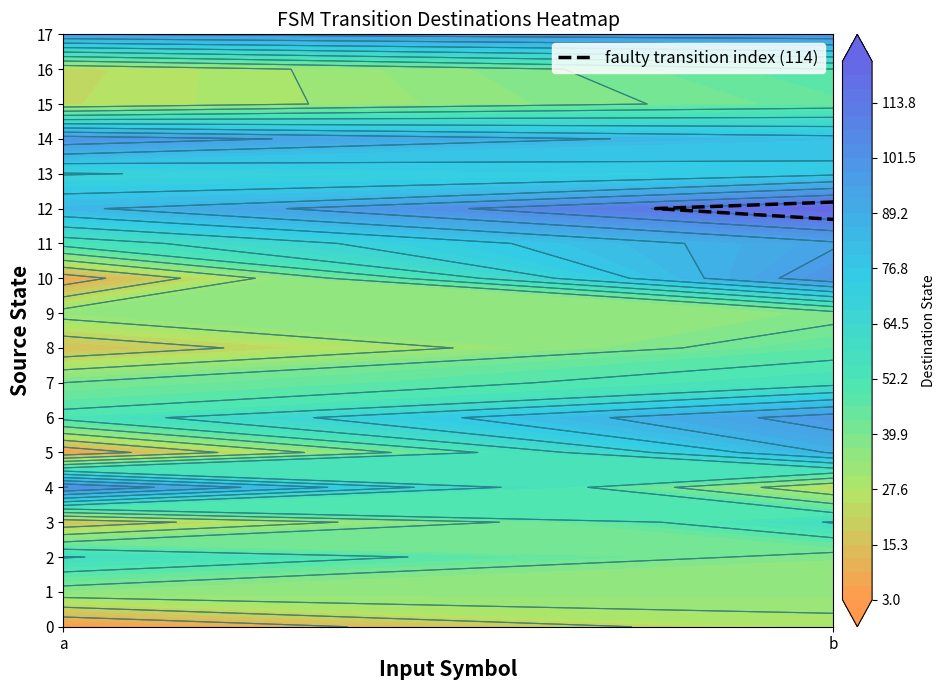

Count the number of categories in the chart.

2